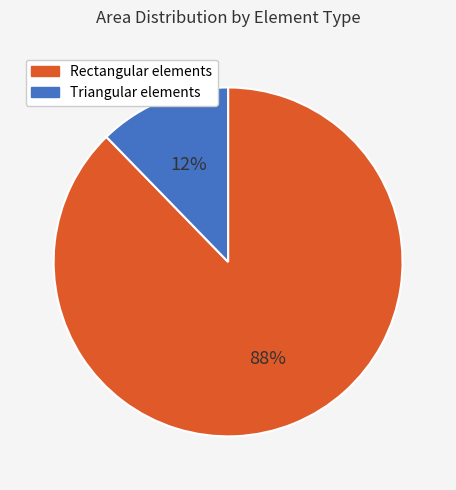

Does any single category account for the majority?

Yes